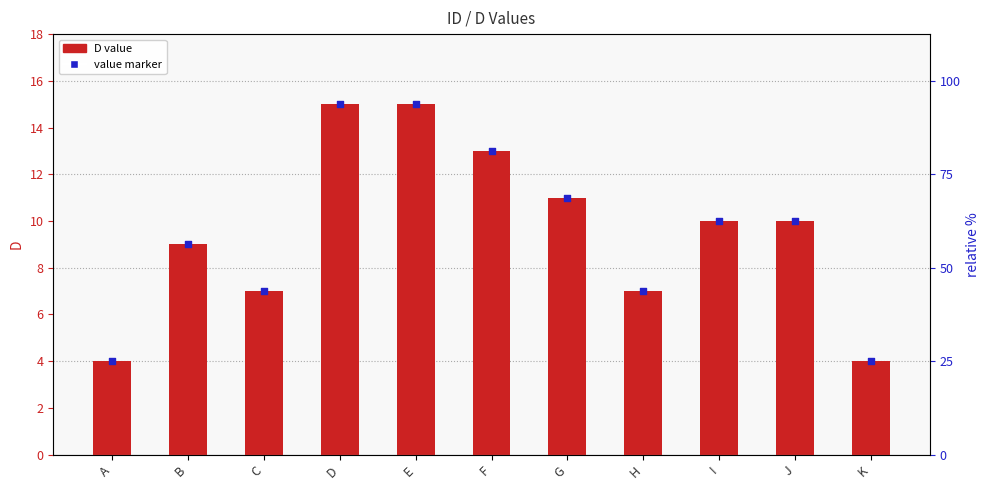

What is the total value across all series at D?

30